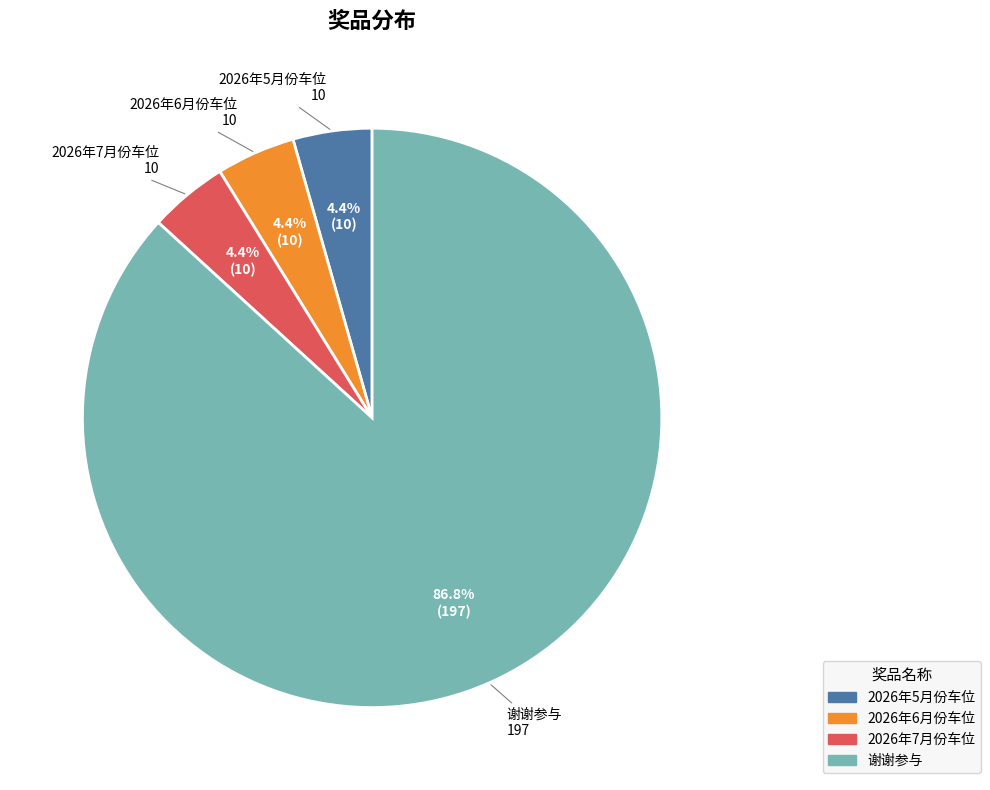

Is 谢谢参与 the majority of the pie?

Yes